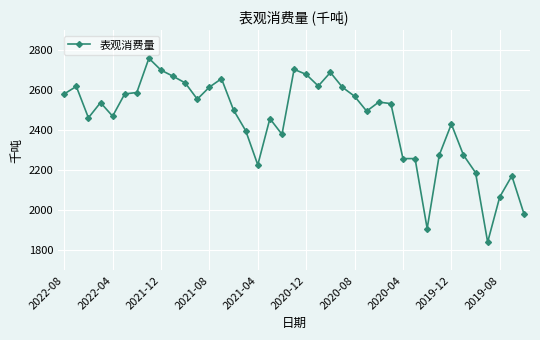

What is the difference between the maximum and minimum values?

918.2